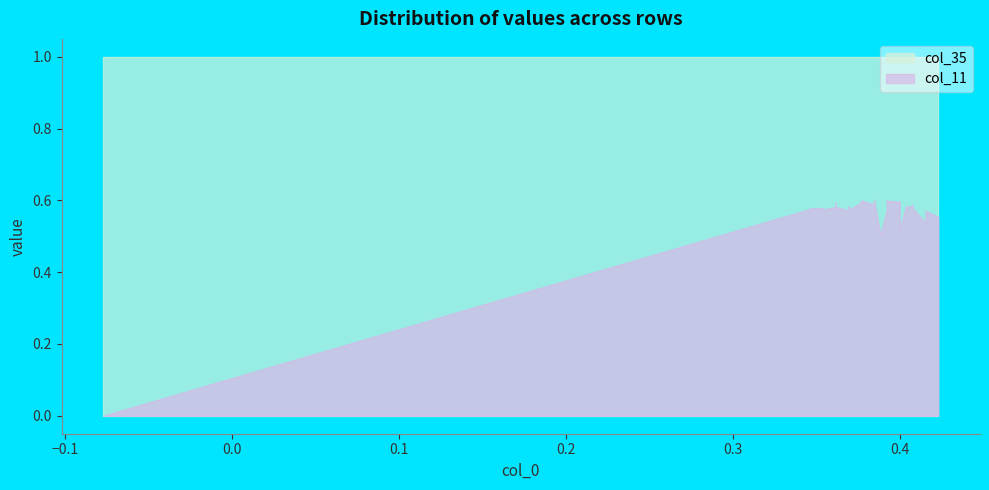

What is the difference between the highest and lowest values at 16?

1.0